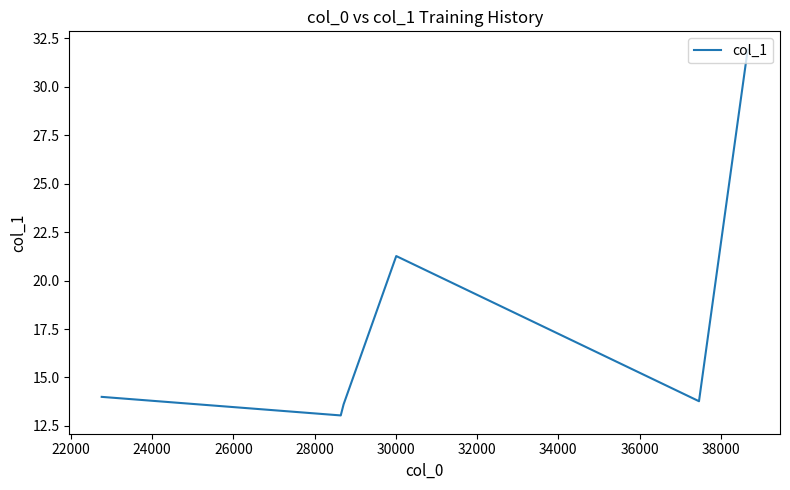

Does the chart display data point markers on the line(s)?

No